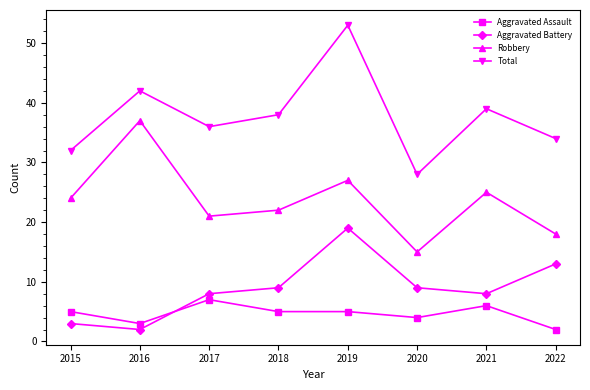

What is the difference between the second highest and minimum values in the Total series?

14